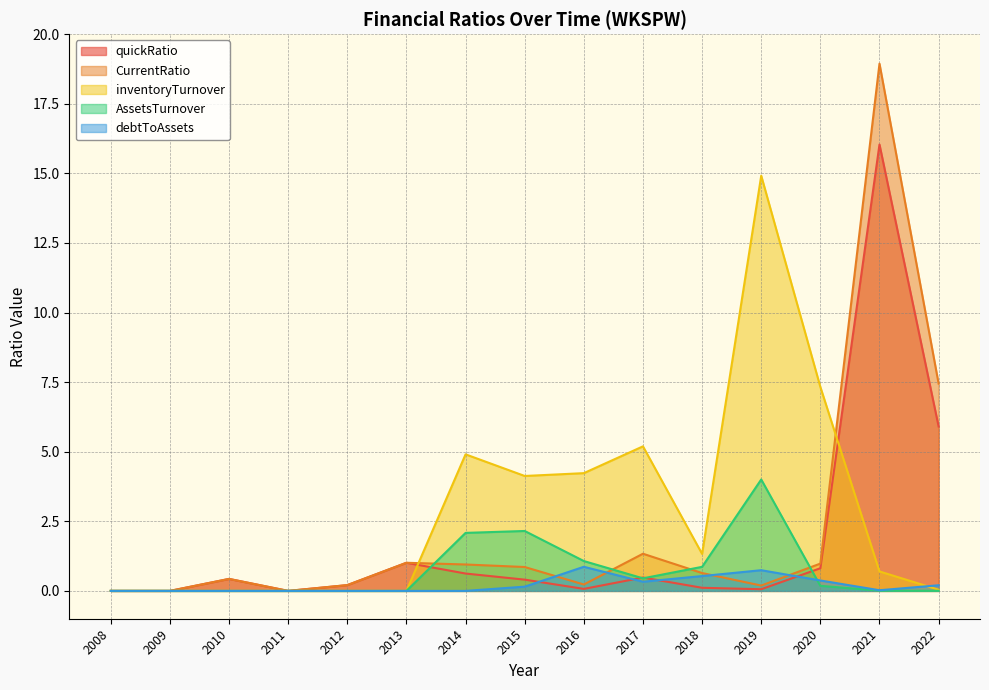

How many data points in CurrentRatio are above 0?

12